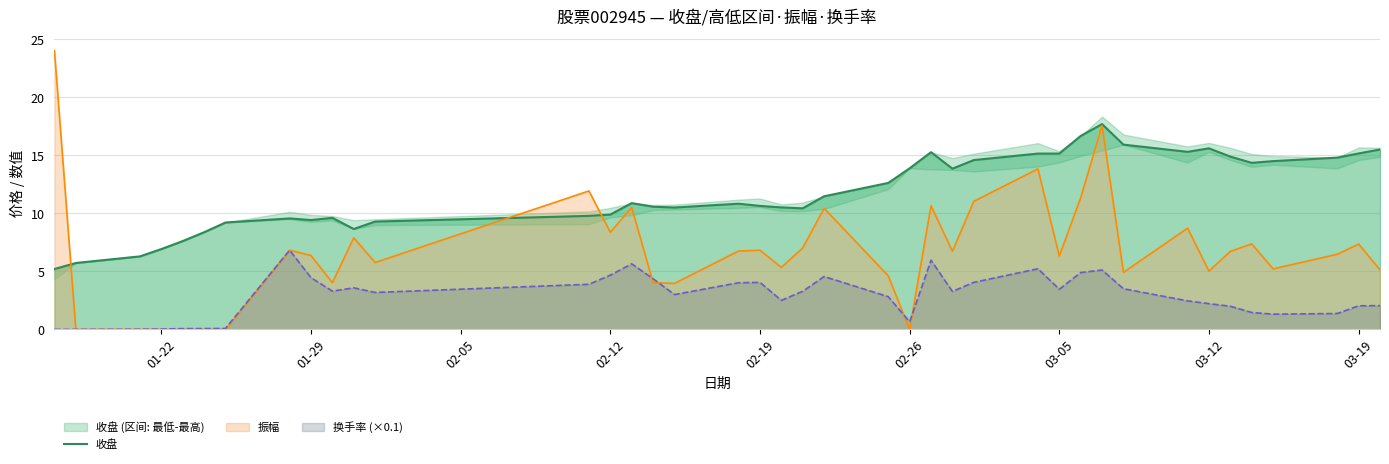

Does the chart display data point markers on the line(s)?

No